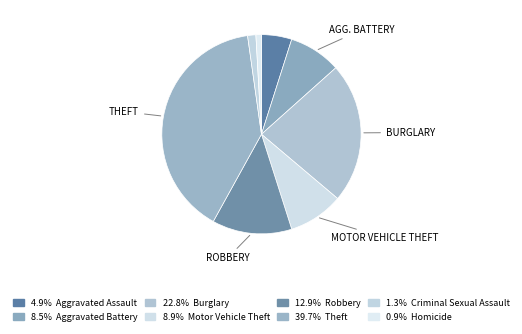

How many segments does this pie chart have?

8